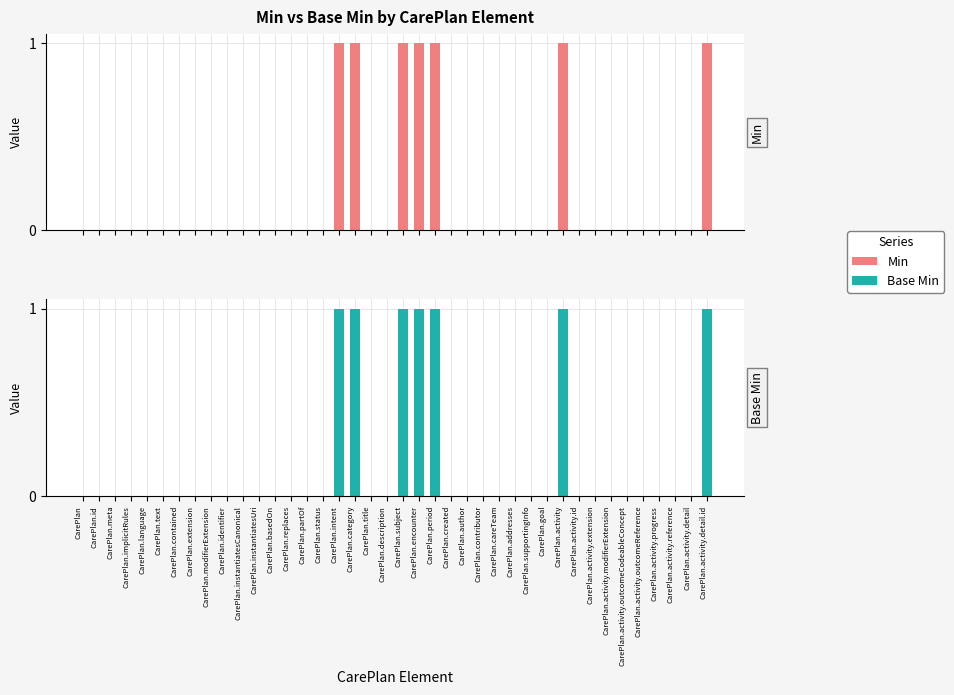

What is the difference between the second highest and second lowest values in the Min series?

1